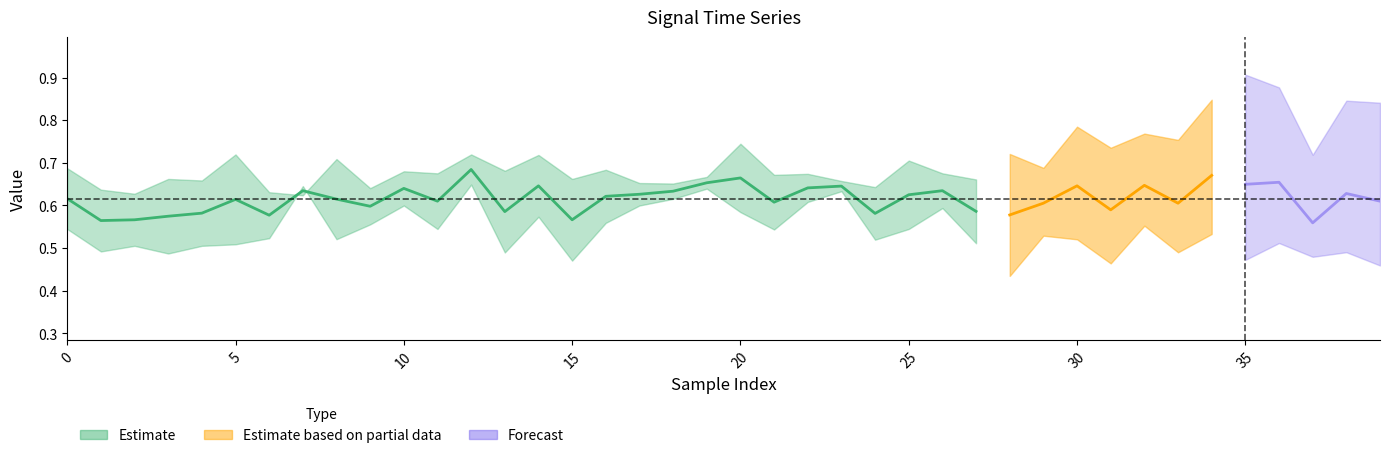

Does the chart display data point markers on the line(s)?

No